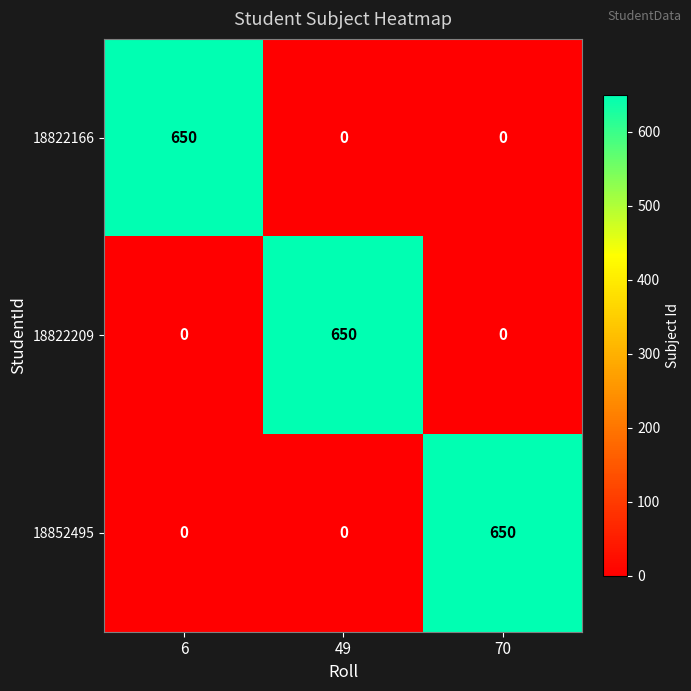

What is the spread (max minus min) of values at 49?

650